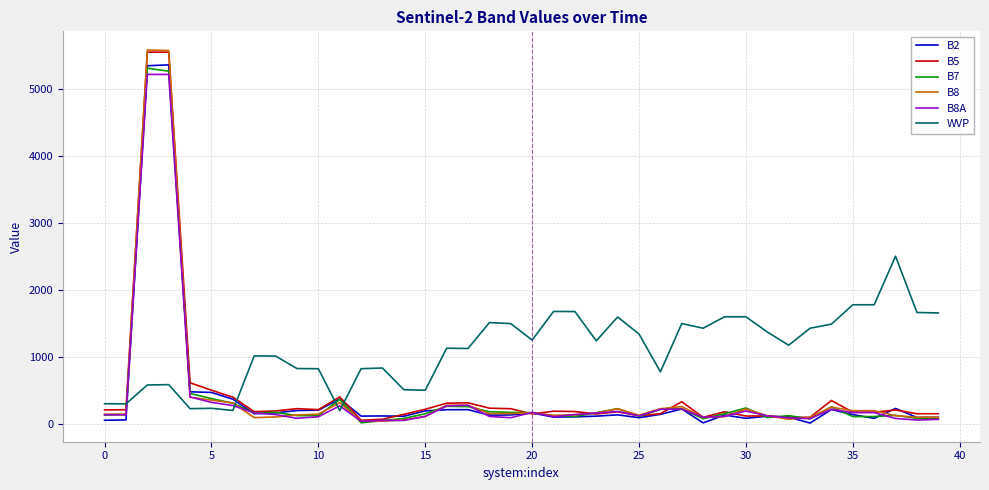

What is the greatest value displayed?

5579